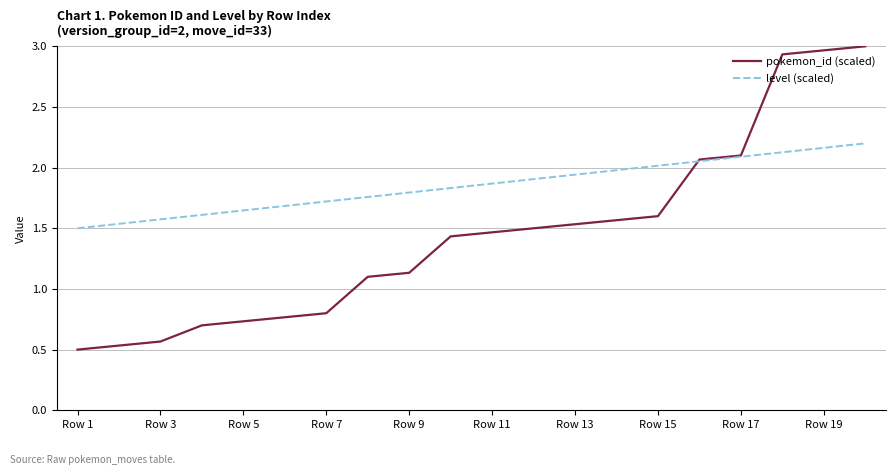

List the series in order of their peak value, lowest first.

level (scaled), pokemon_id (scaled)